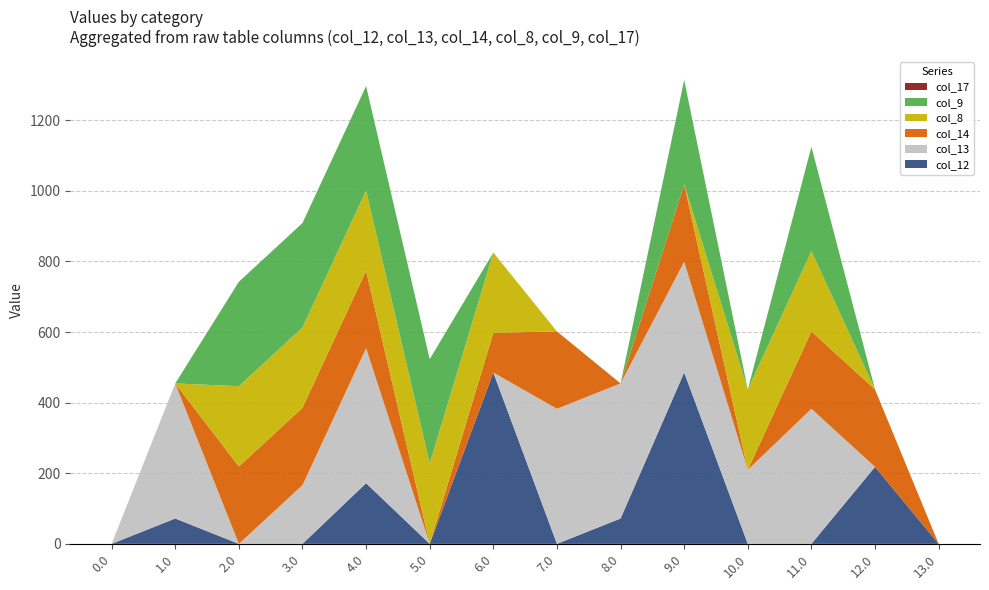

Reading right to left, what are all the values shown in this chart?

col_12: 13.0=0.0	12.0=218.1	11.0=0.0	10.0=0.0	9.0=485.4	8.0=71.8	7.0=0.0	6.0=485.4	5.0=0.0	4.0=171.8	3.0=0.0	2.0=0.0	1.0=71.8	0.0=0.0
col_13: 13.0=0.0	12.0=0.0	11.0=382.7	10.0=209.8	9.0=313.9	8.0=382.7	7.0=382.7	6.0=0.0	5.0=0.0	4.0=382.7	3.0=166.4	2.0=0.0	1.0=382.7	0.0=0.0
col_14: 13.0=0.0	12.0=219.2	11.0=219.2	10.0=0.0	9.0=219.2	8.0=0.0	7.0=219.2	6.0=112.5	5.0=0.0	4.0=219.2	3.0=219.2	2.0=219.2	1.0=0.0	0.0=0.0
col_8: 13.0=0.0	12.0=0.0	11.0=227.5	10.0=227.5	9.0=0.0	8.0=0.0	7.0=0.0	6.0=227.5	5.0=227.5	4.0=227.5	3.0=227.5	2.0=227.5	1.0=0.0	0.0=0.0
col_9: 13.0=0.0	12.0=0.0	11.0=295.9	10.0=0.0	9.0=295.9	8.0=0.0	7.0=0.0	6.0=0.0	5.0=295.9	4.0=295.9	3.0=295.9	2.0=295.9	1.0=0.0	0.0=0.0
col_17: 13.0=0.0	12.0=0.0	11.0=0.0	10.0=0.0	9.0=0.0	8.0=0.0	7.0=0.0	6.0=0.0	5.0=0.0	4.0=0.0	3.0=0.0	2.0=0.0	1.0=0.0	0.0=0.0